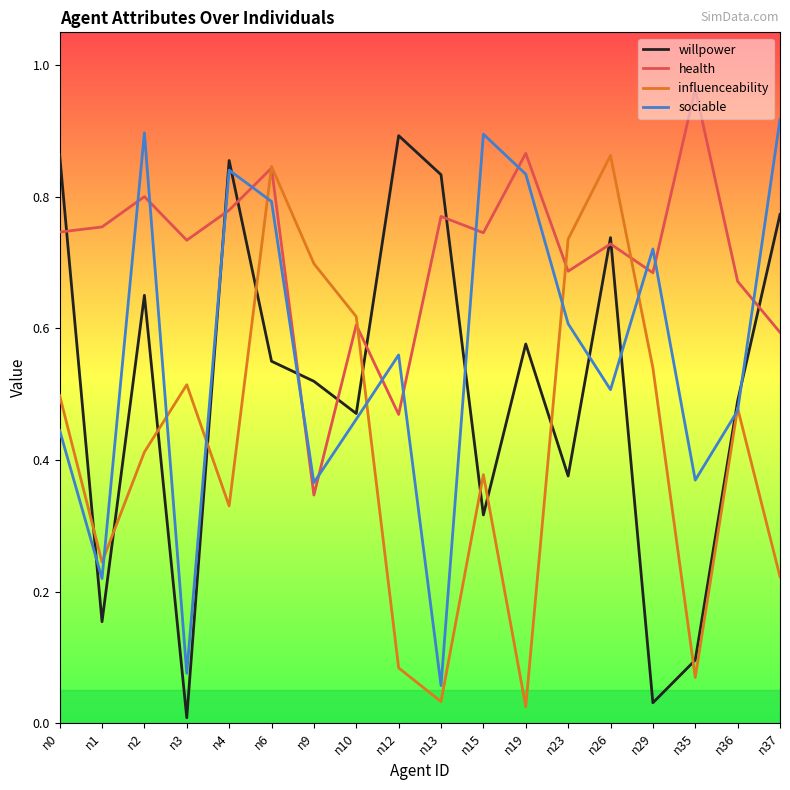

Which series changed the most between n1 and n23?

influenceability